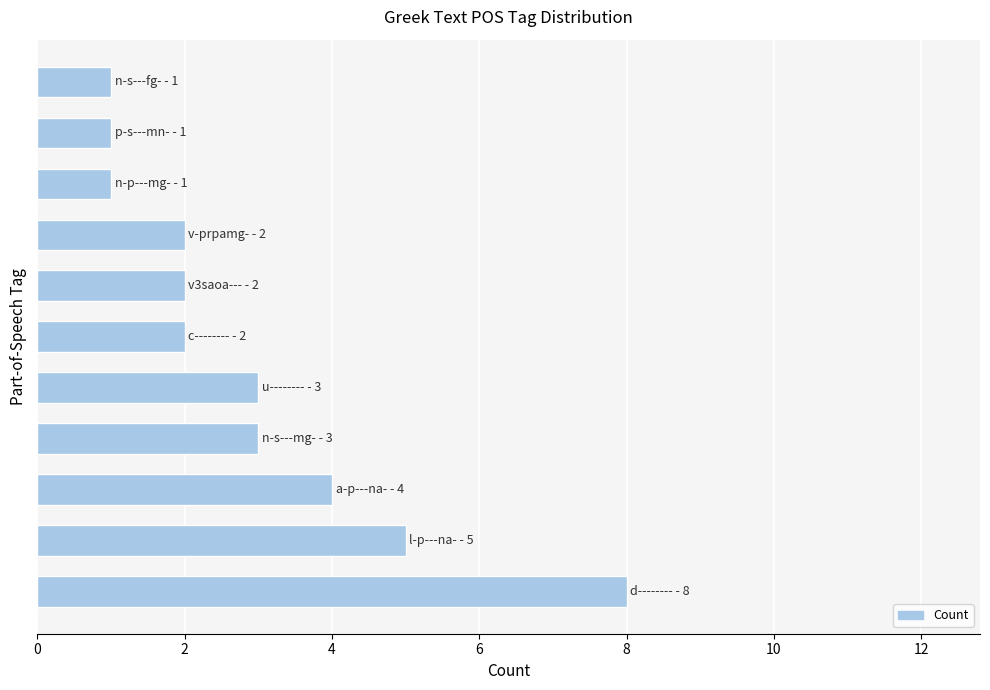

What is the average value?

3